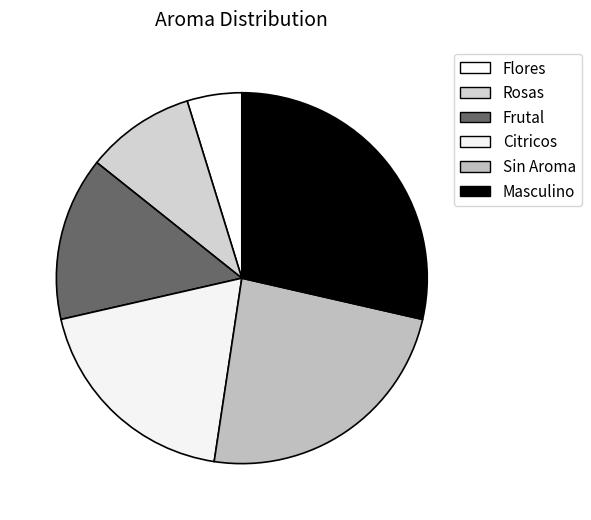

Is there any slice that represents more than half of the pie?

No